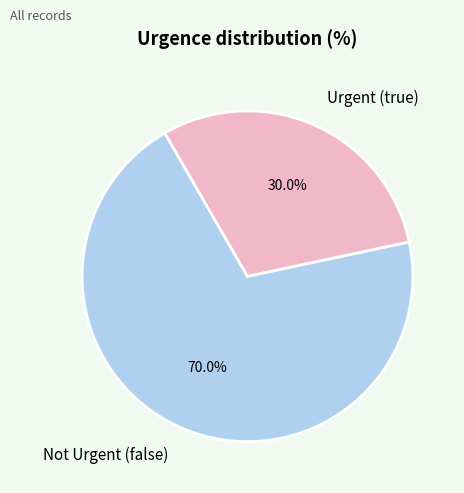

Is there any slice that represents more than half of the pie?

Yes